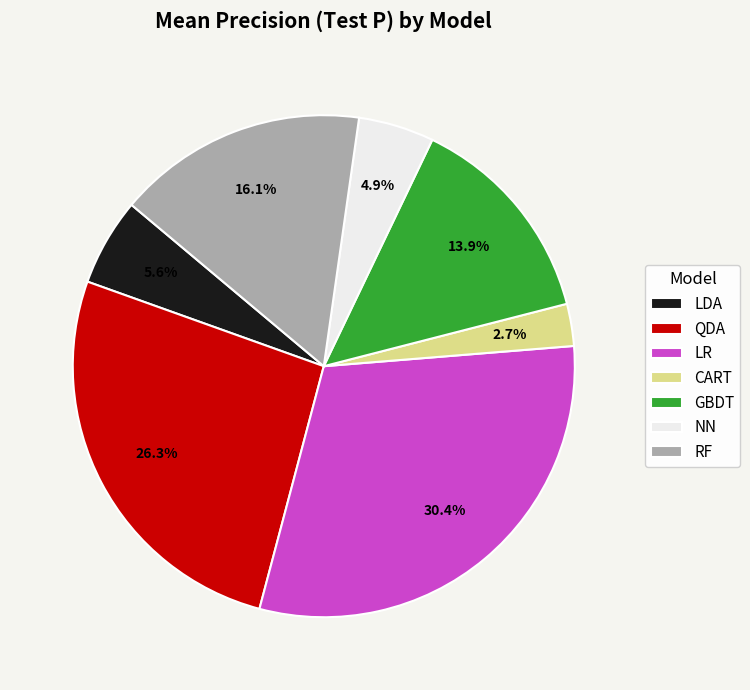

Does NN represent more than half of the total?

No